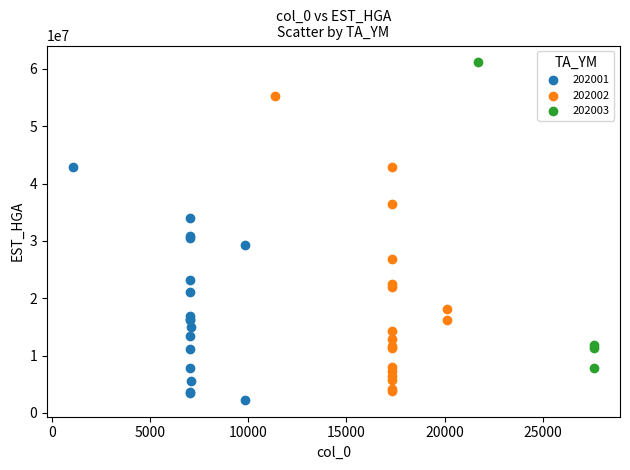

Which series reaches the maximum Y coordinate?

202003